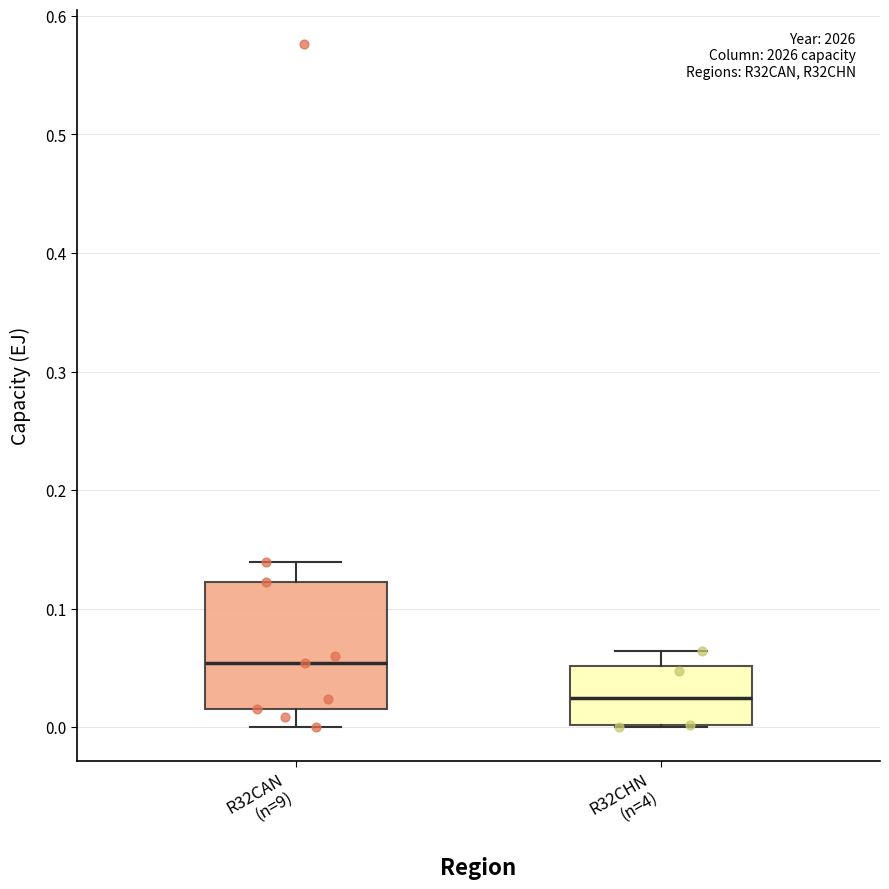

Which box's median line is the highest?

R32CAN (n=9)